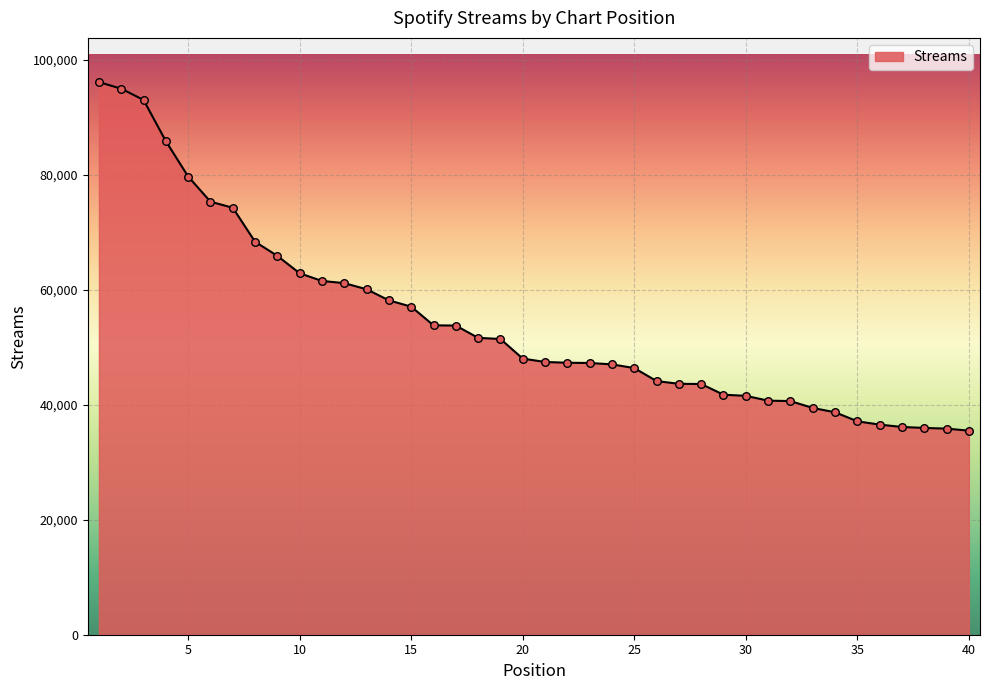

What is the difference between the maximum and minimum values?

60608